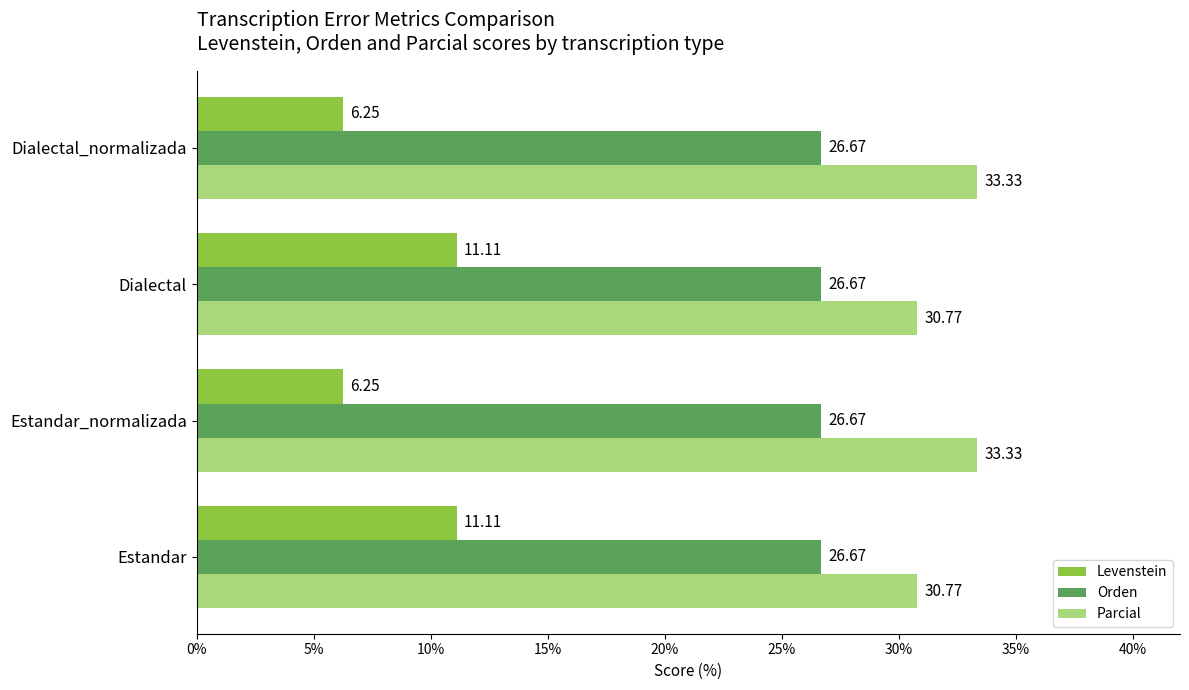

Is the value of Levenstein at Estandar greater than the value of Parcial at Estandar?

No